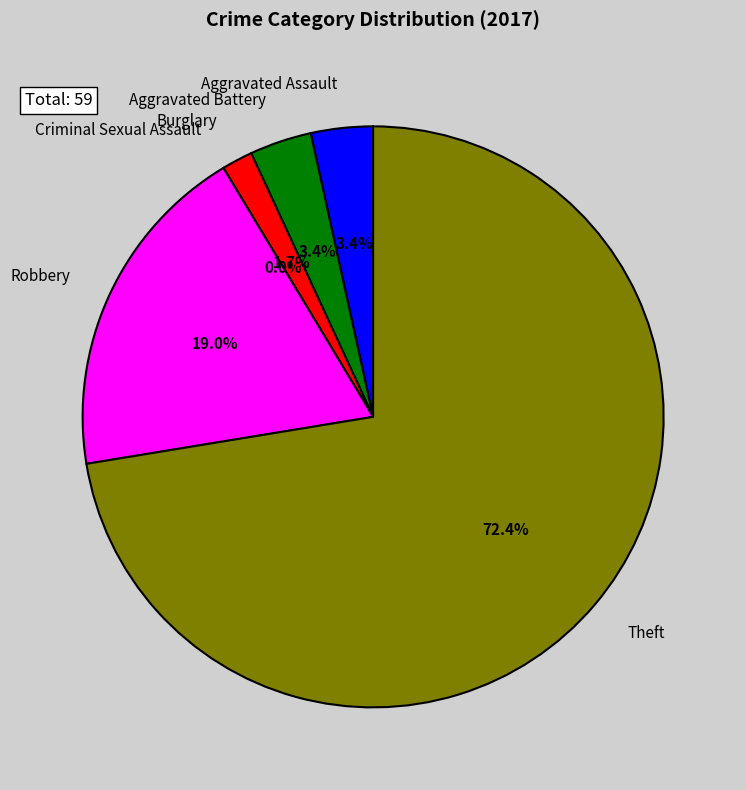

Count the number of slices in the pie.

6